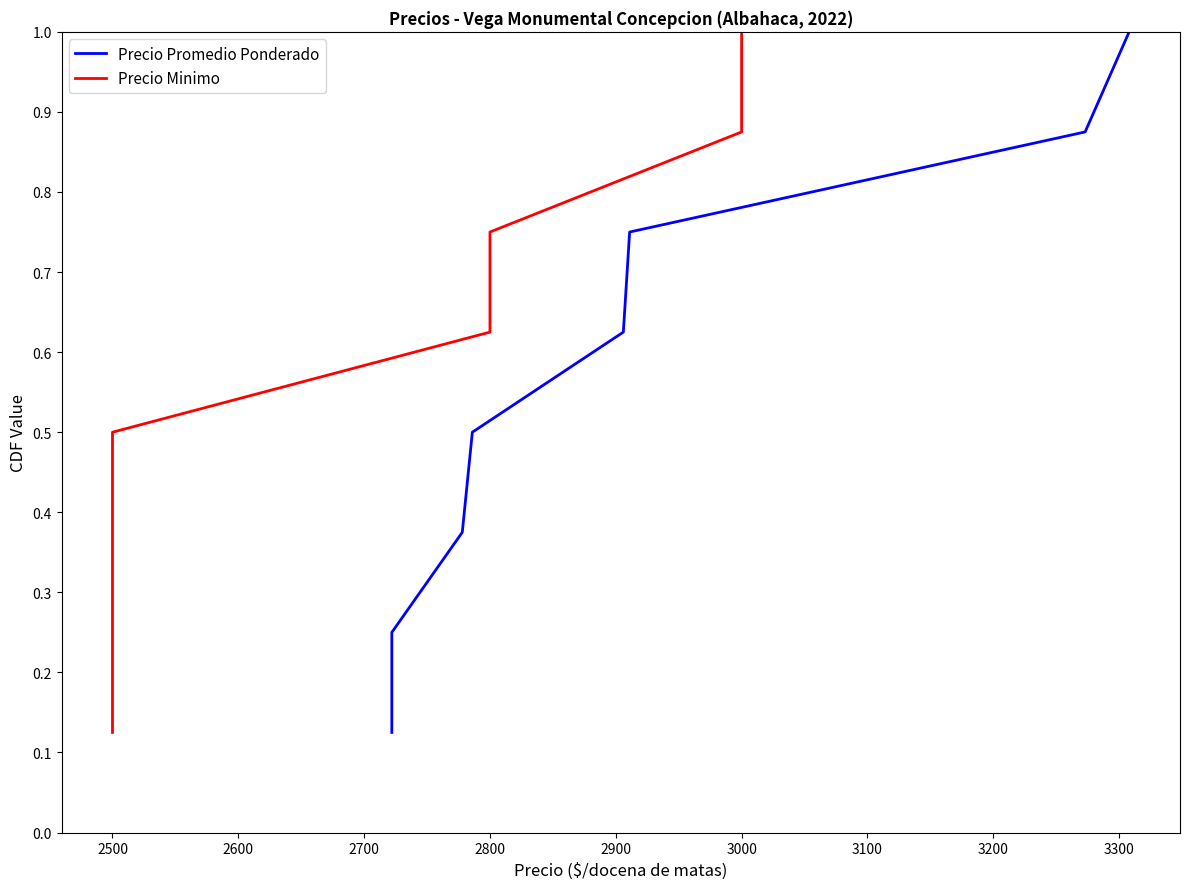

At which category is the sum across all series the highest?

3100